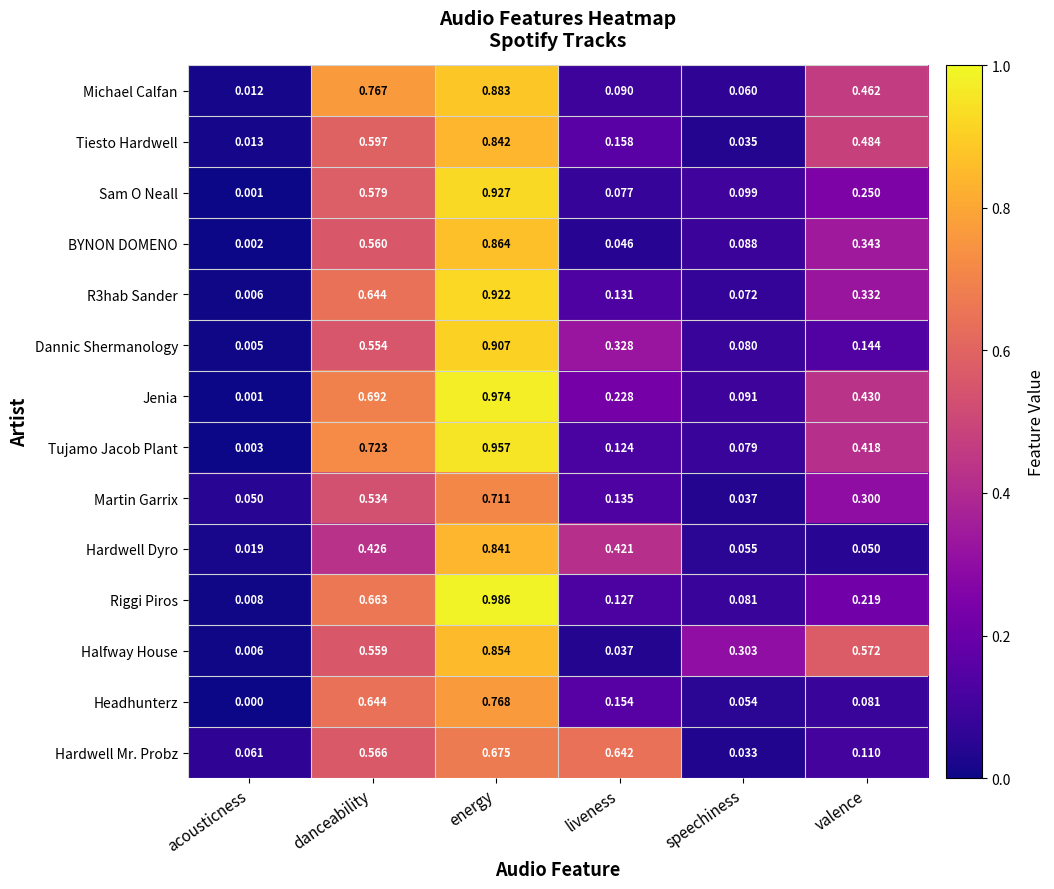

Where is Hardwell Dyro nearest to the value 0?

acousticness